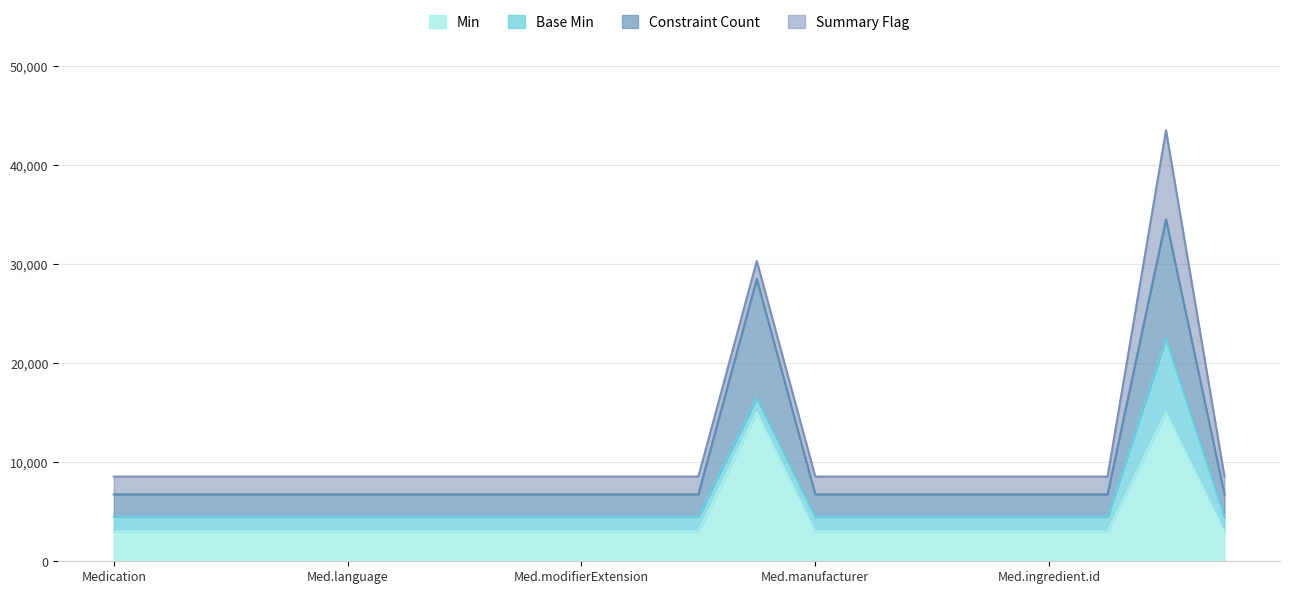

What is the total value across all series at Medication?

8550.0